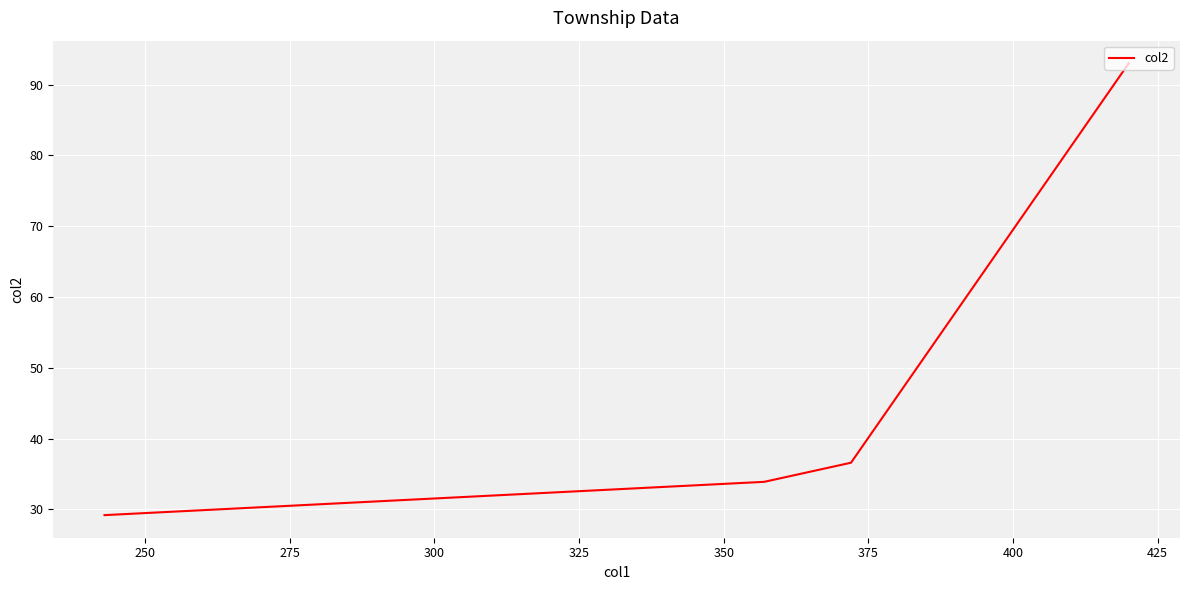

What is the sum of all values?

192.7